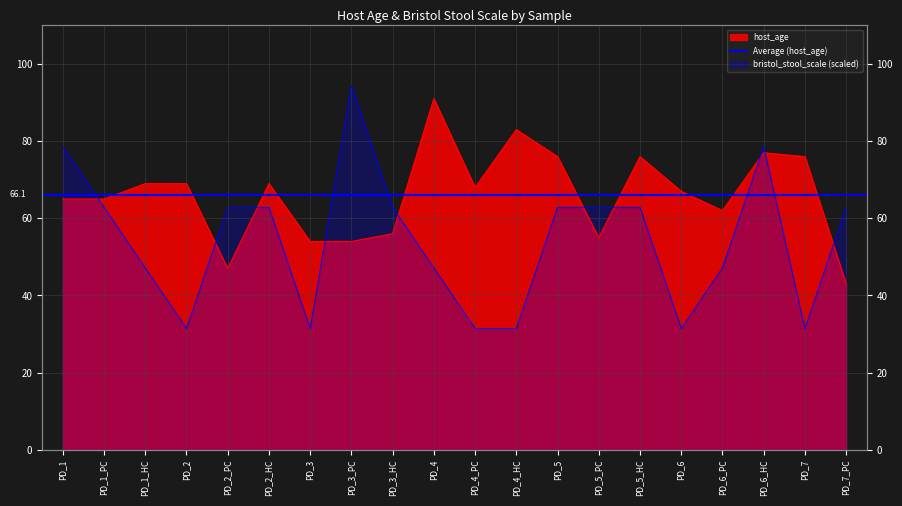

Rank the series at PD_5_HC from lowest to highest value.

bristol_stool_scale, host_age